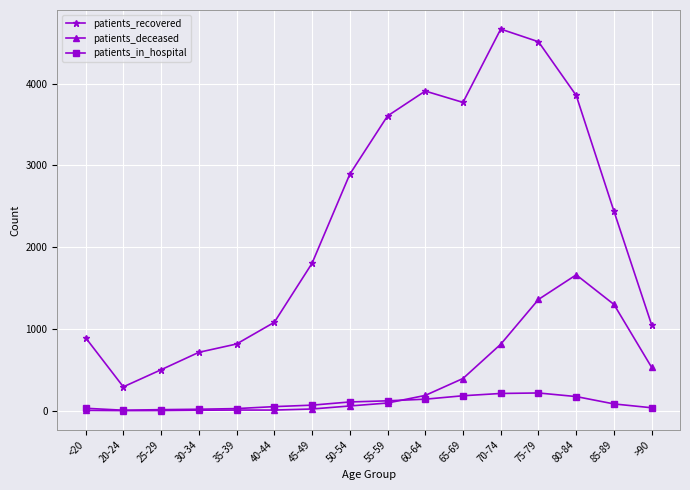

Which series changed the most between 35-39 and 80-84?

patients_recovered